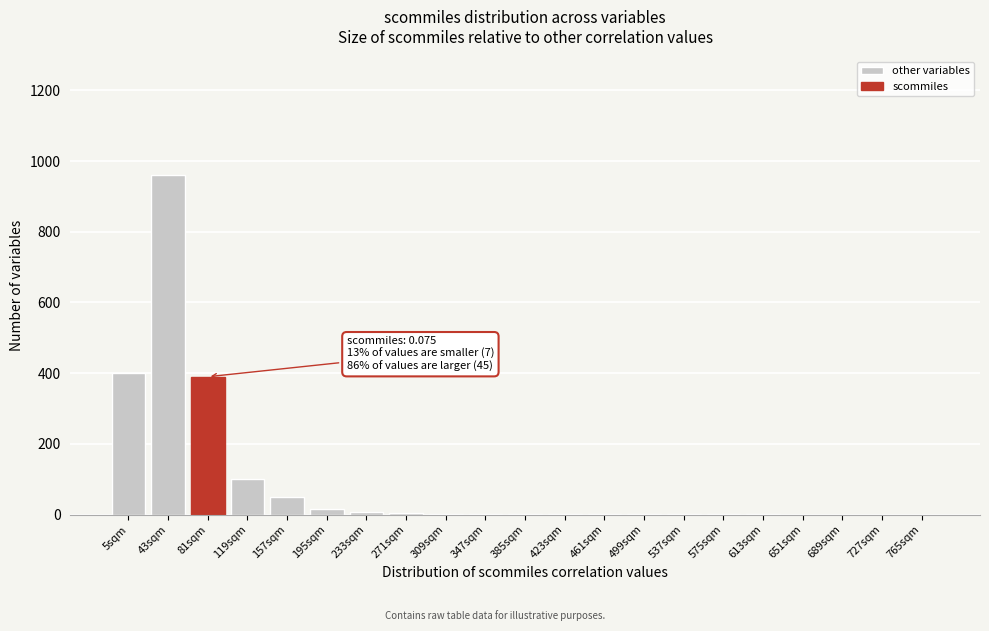

Which label corresponds to the largest value in the chart?

43sqm